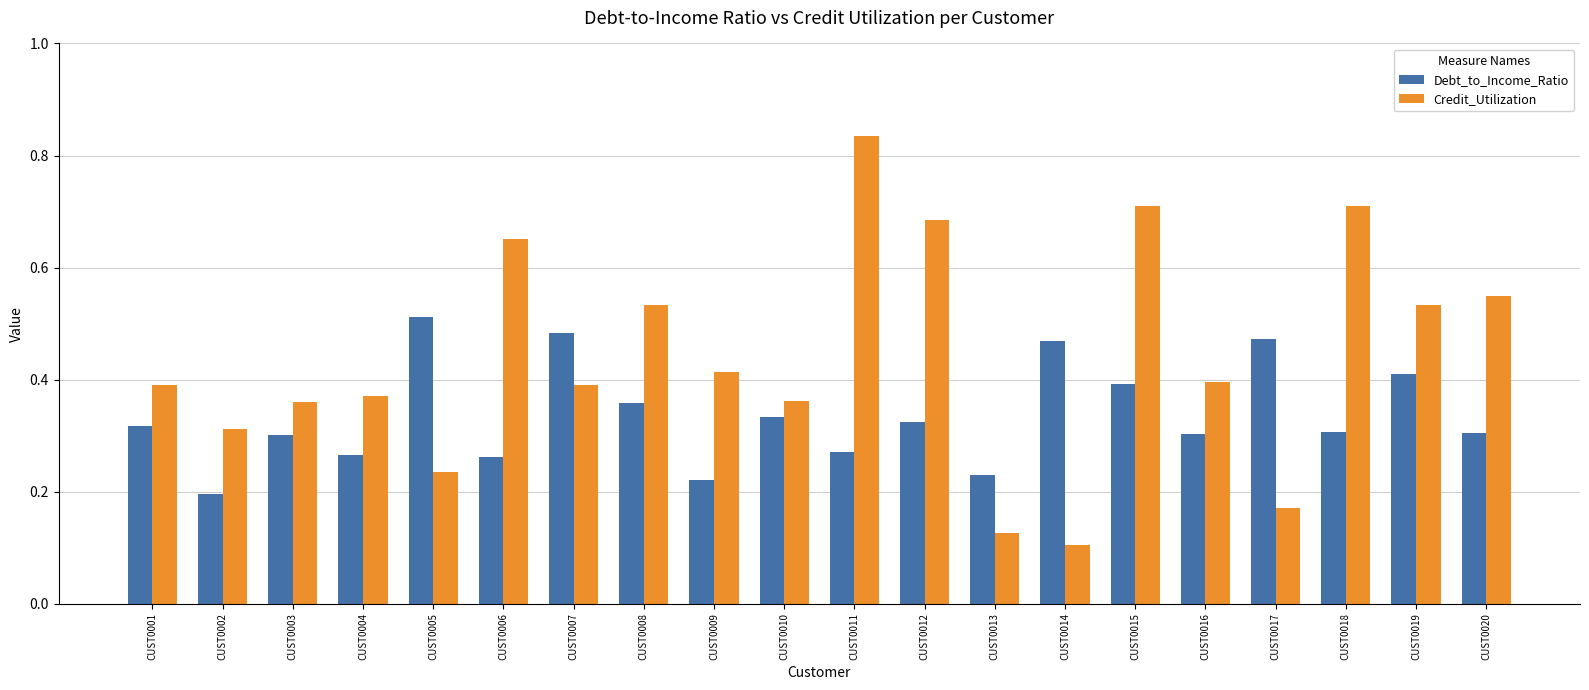

Which category has the highest value in the Debt_to_Income_Ratio series?

CUST0005